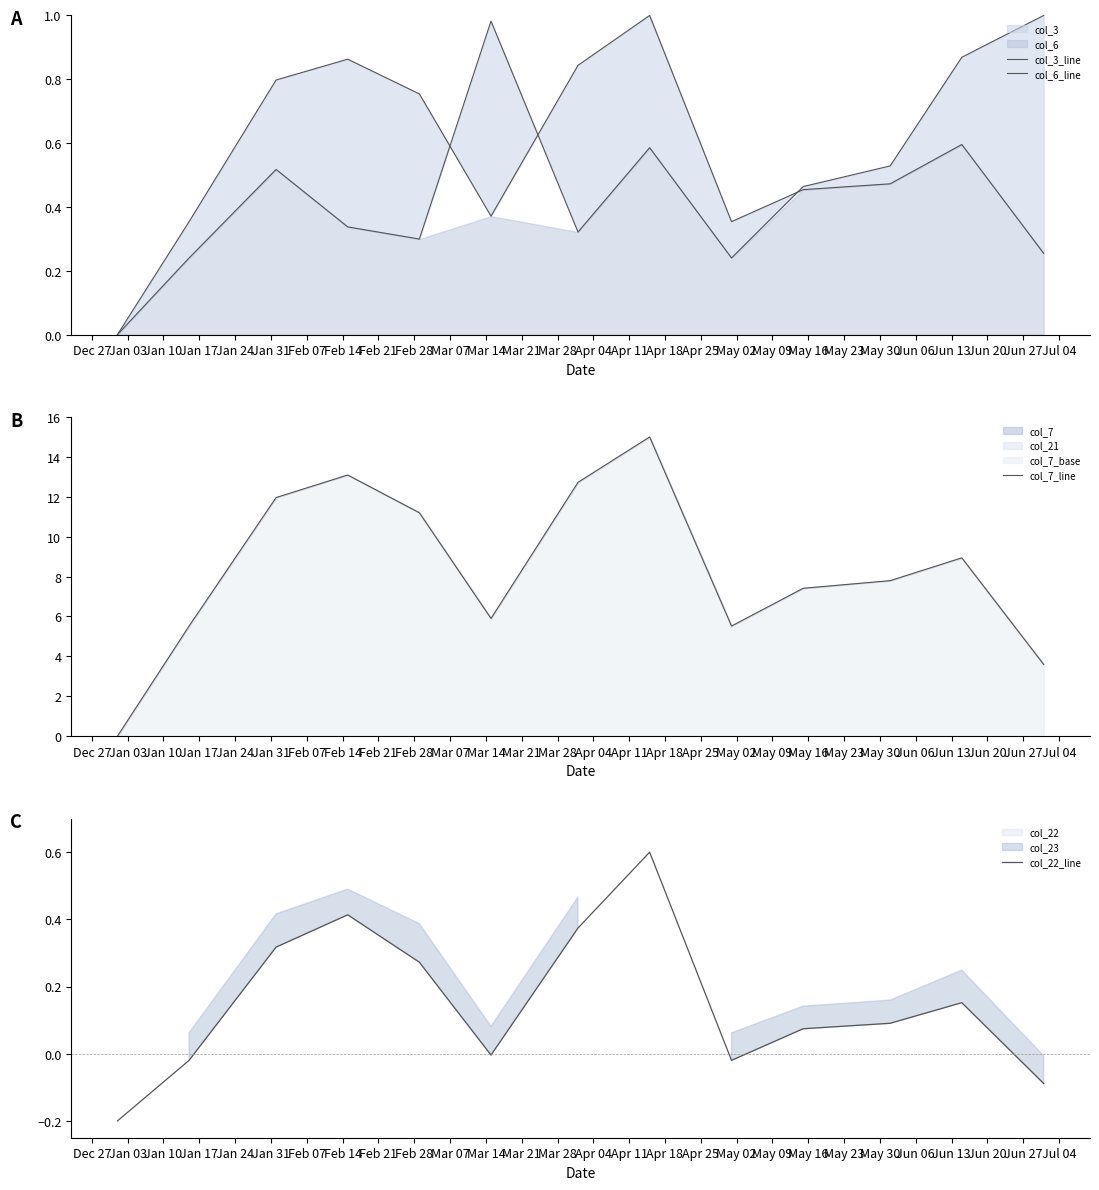

Which category has the lowest value across all series?

Dec 27